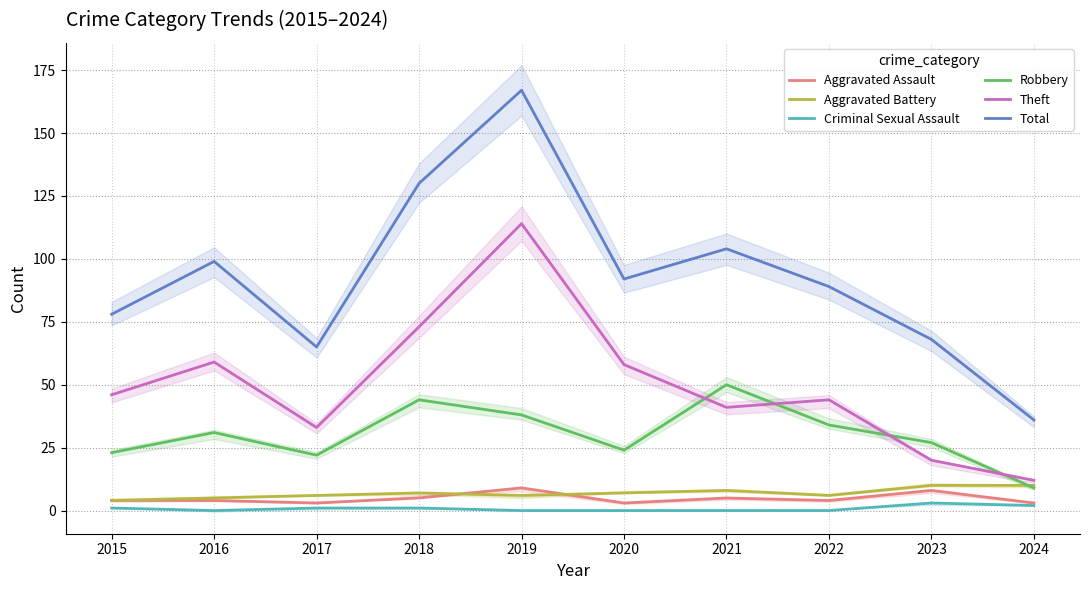

True or false: Theft and Criminal Sexual Assault cross at least once.

False